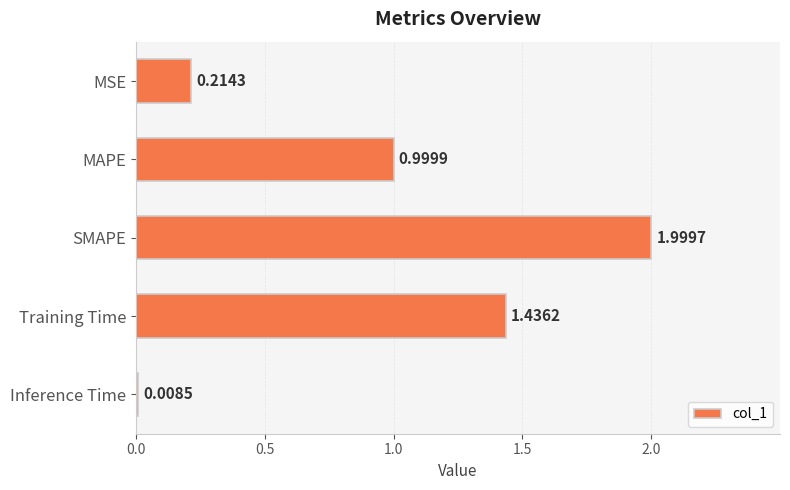

Where is the data nearest to the value 1?

MAPE